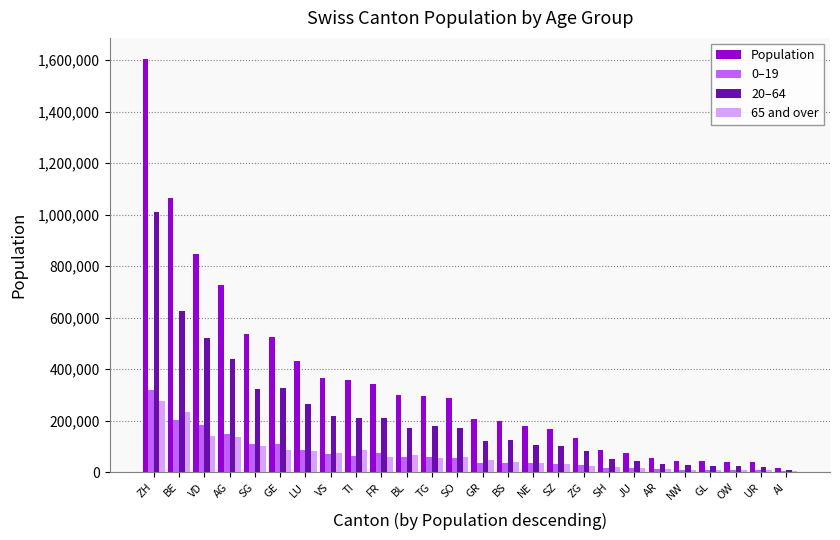

Which series has the largest total across all categories?

Population